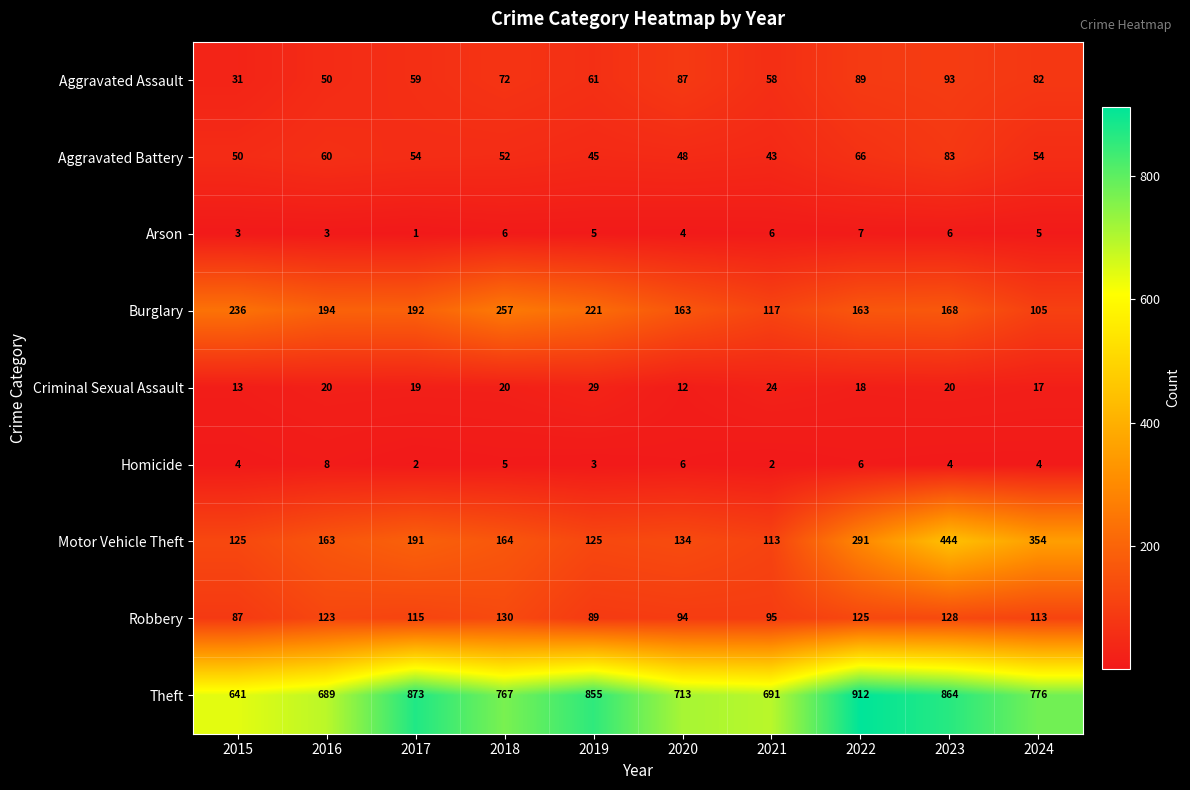

Which series has the largest range (max minus min)?

Motor Vehicle Theft